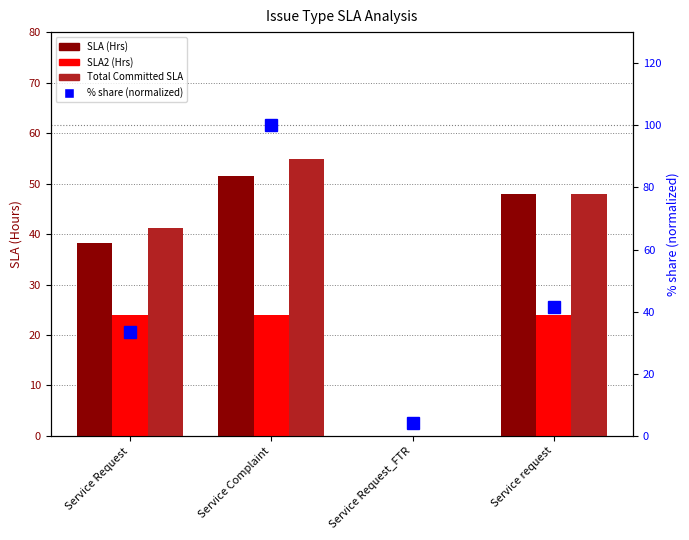

What is the highest value of the % share (normalized) series?

100.0